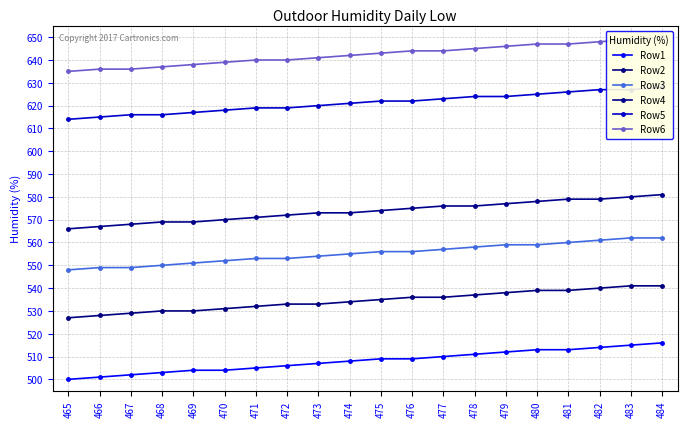

What is the difference between the maximum and minimum values in the Row6 series?

15